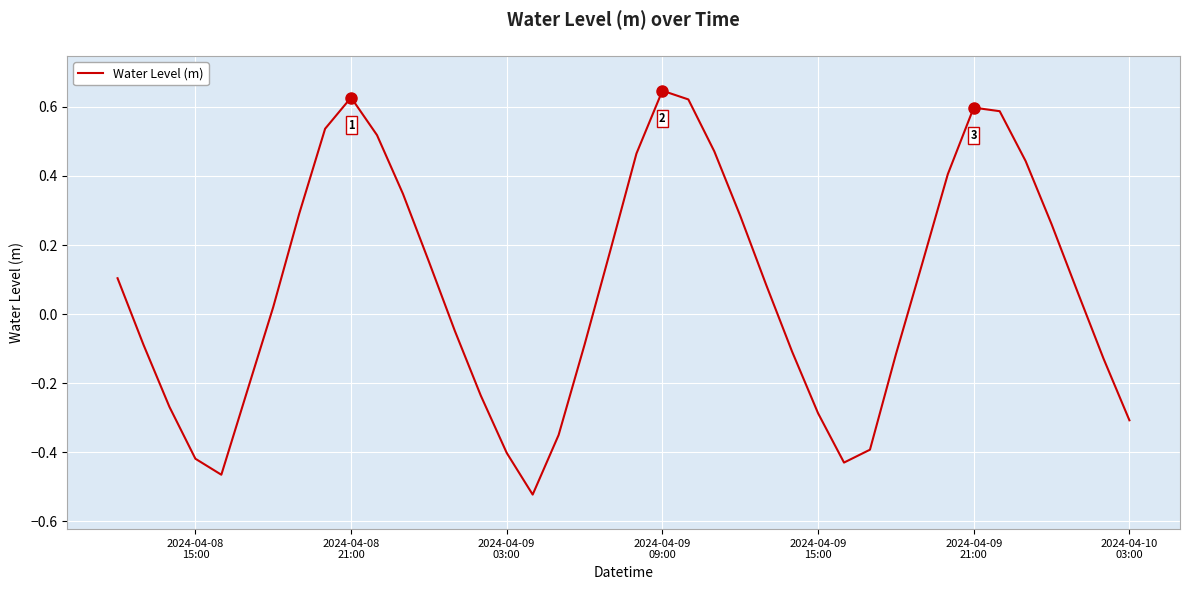

How many values are above zero?

22